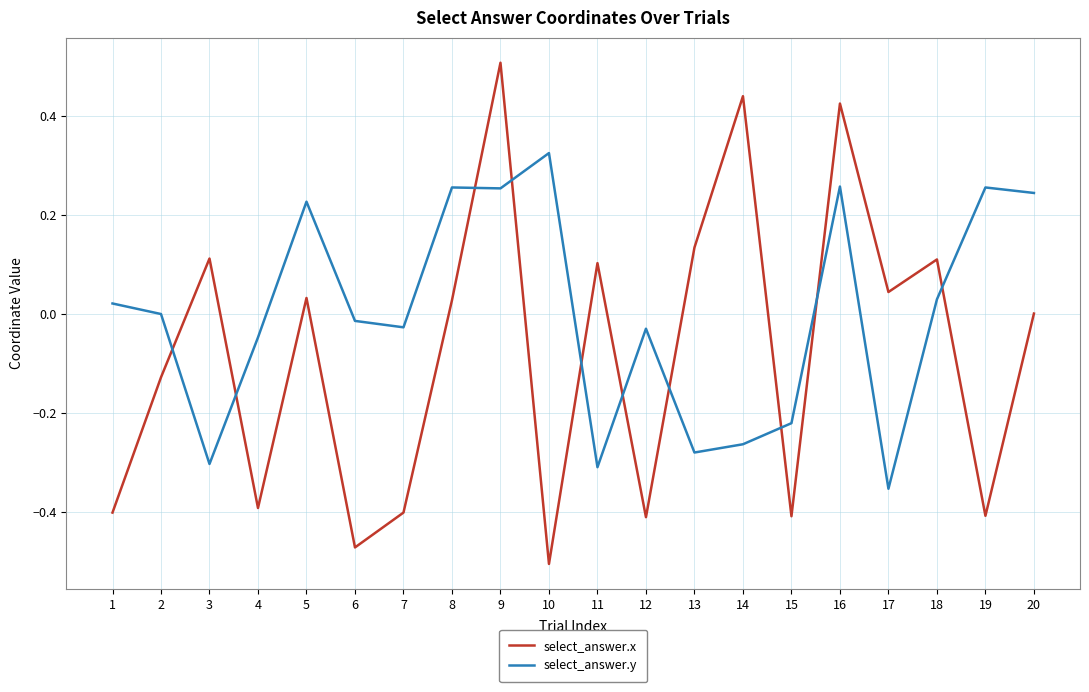

Between 5 and 12, which series saw the biggest shift?

select_answer.x